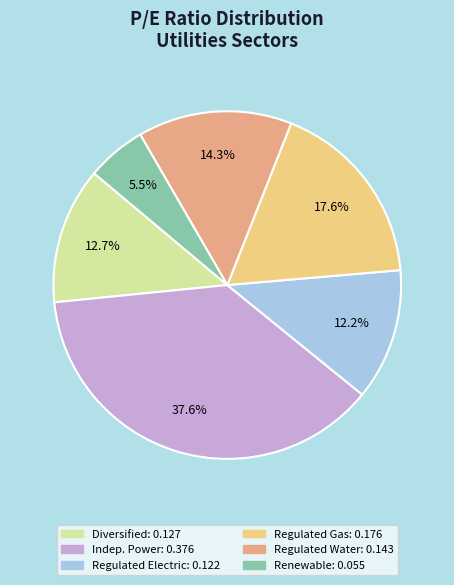

Is there any slice that represents more than half of the pie?

No